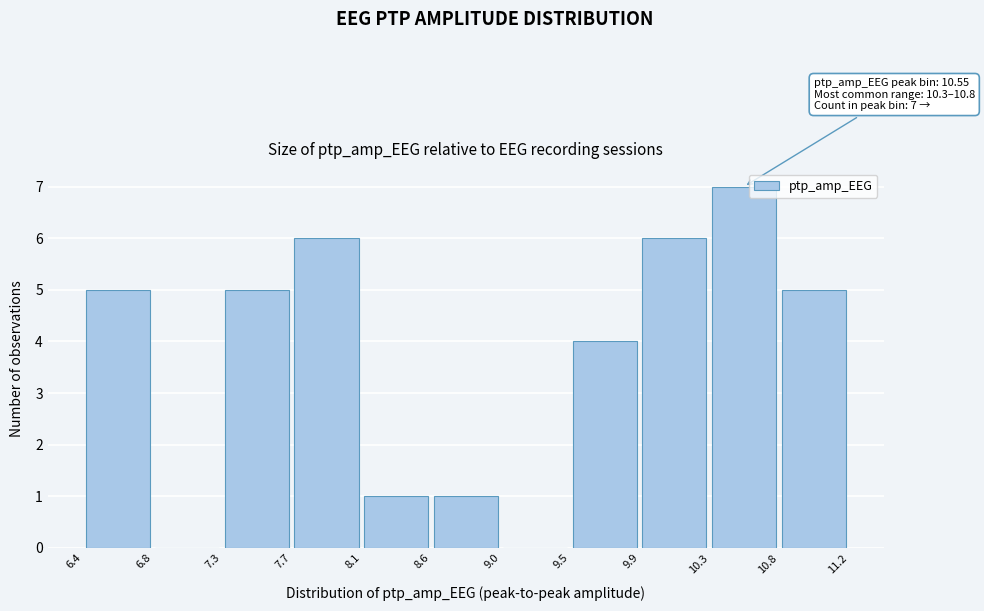

Over which range of the x-axis is the bar tallest?

10.3 to 10.8